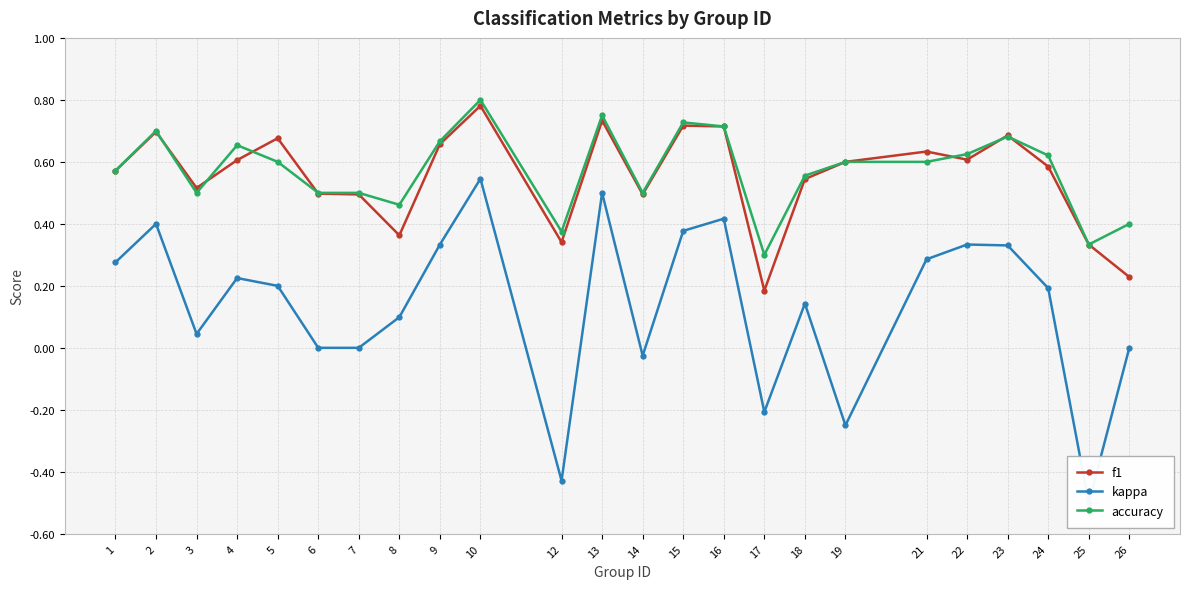

True or false: kappa has a value of 0.7 at 7.

False